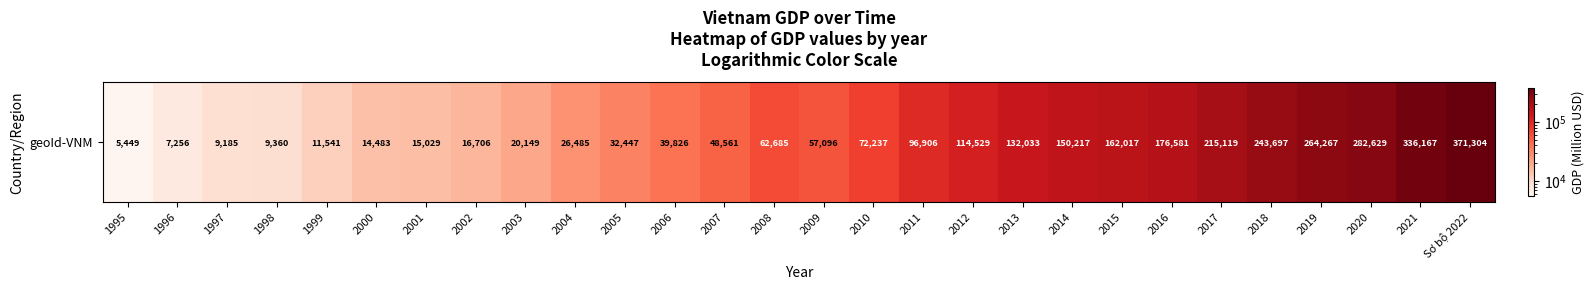

List the labels in order of value, largest first.

Sơ bộ 2022, 2021, 2020, 2019, 2018, 2017, 2016, 2015, 2014, 2013, 2012, 2011, 2010, 2008, 2009, 2007, 2006, 2005, 2004, 2003, 2002, 2001, 2000, 1999, 1998, 1997, 1996, 1995